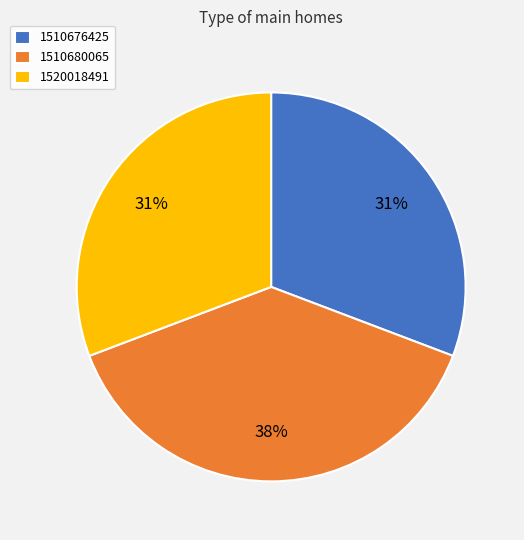

What is the largest slice in the pie chart?

1510680065